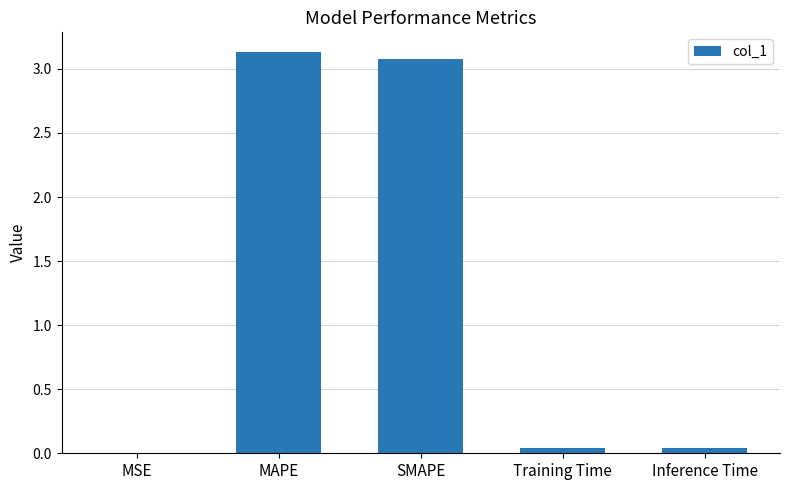

What is the greatest value displayed?

3.1